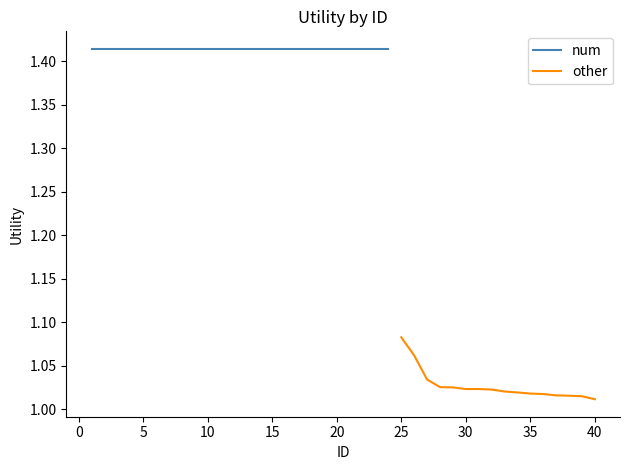

At which label does other reach its peak?

25